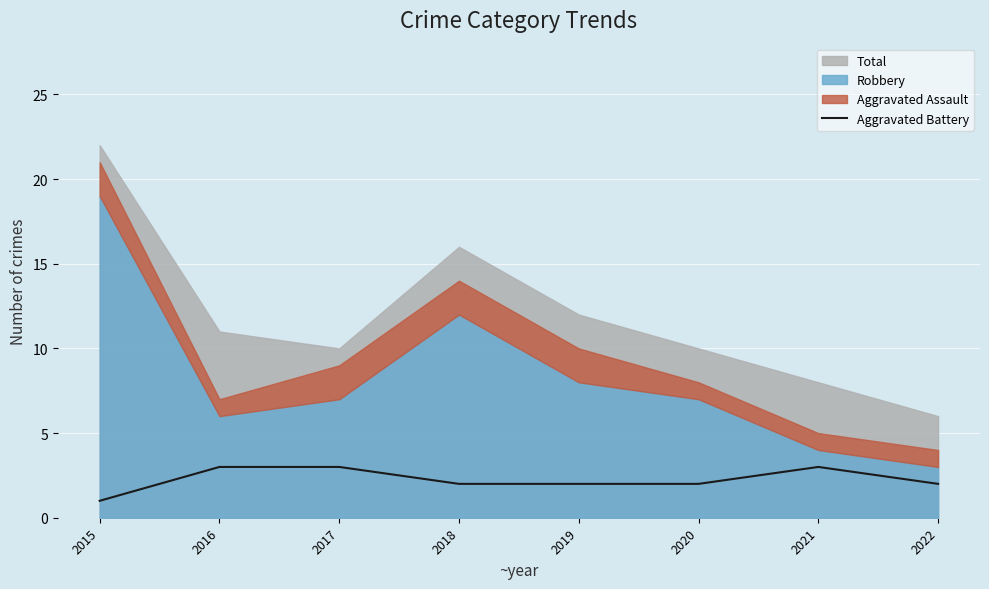

Where does the data first go above 2?

2016